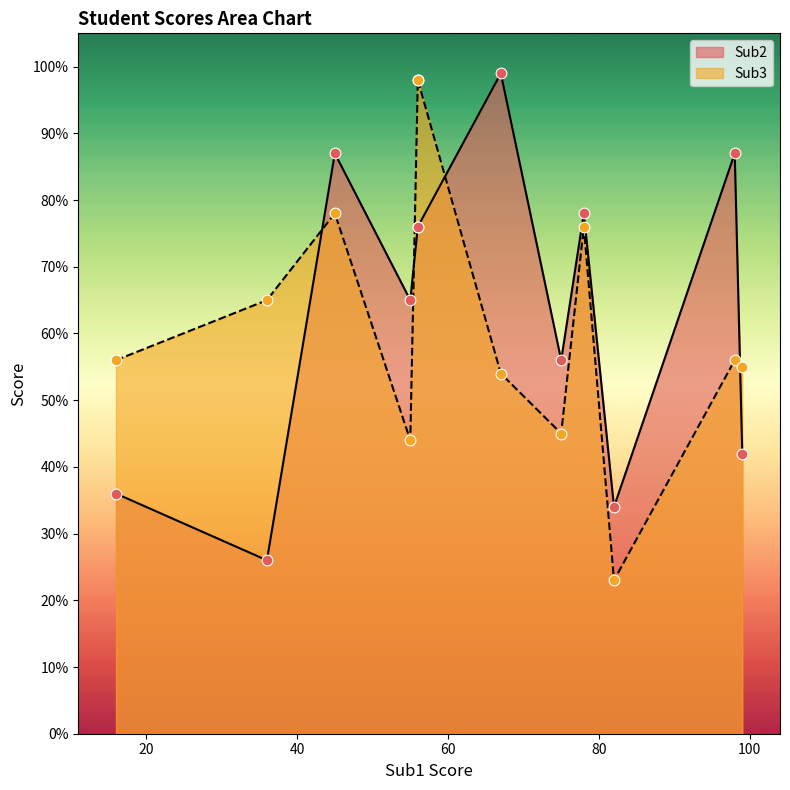

At which category is the sum across all series the highest?

56